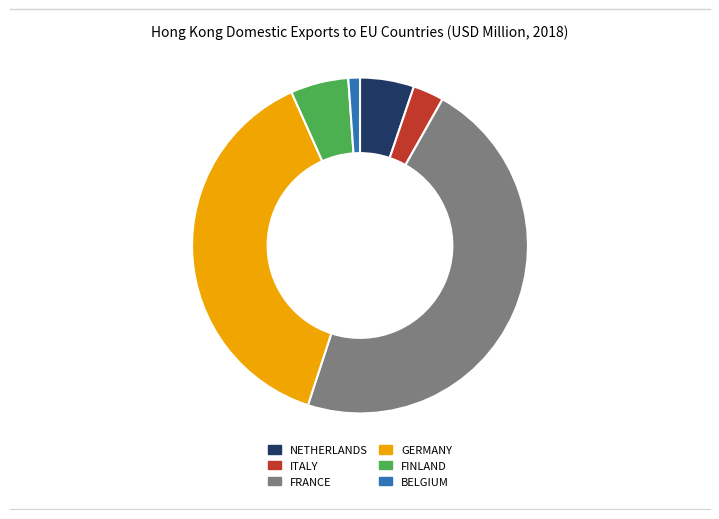

Which category has the smallest portion of the pie?

BELGIUM